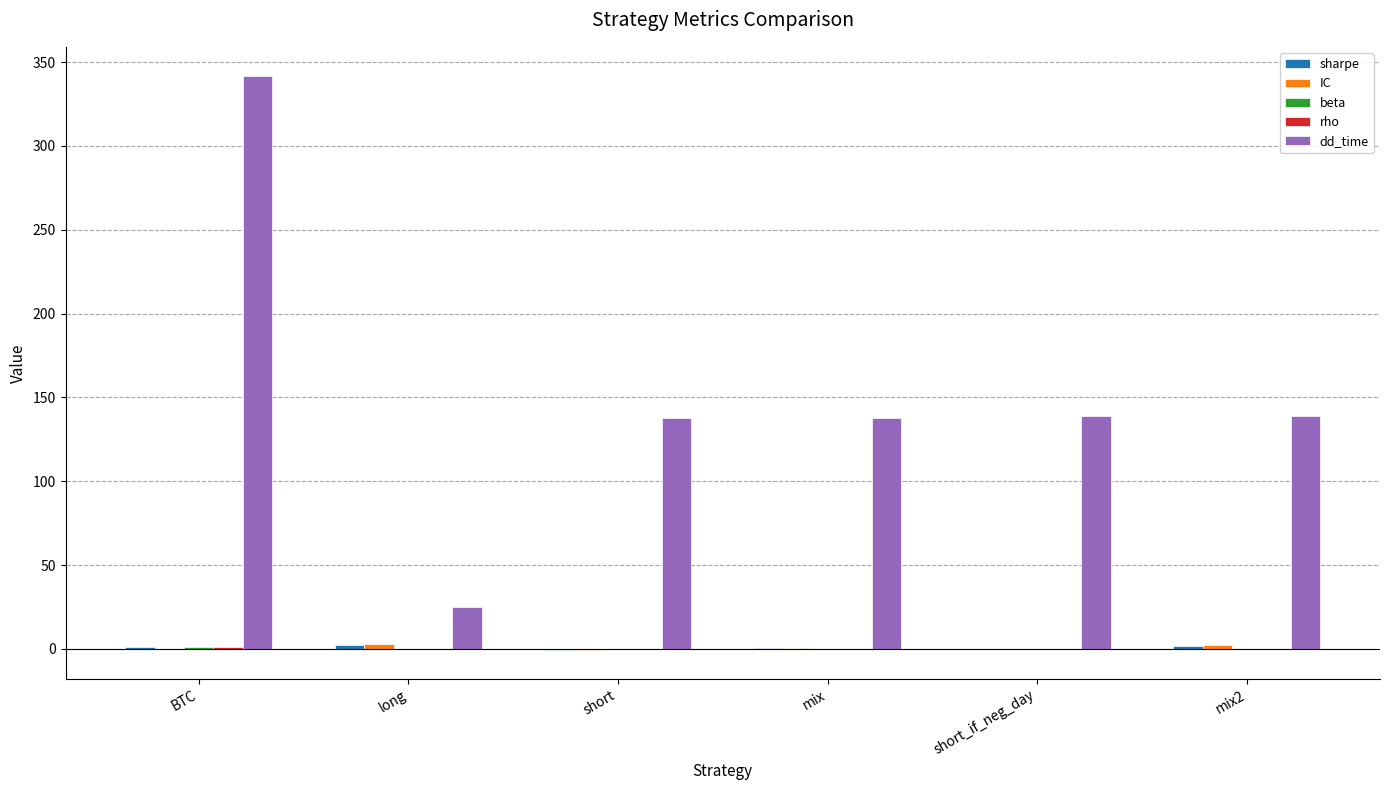

What is the sum of all dd_time values?

921.0